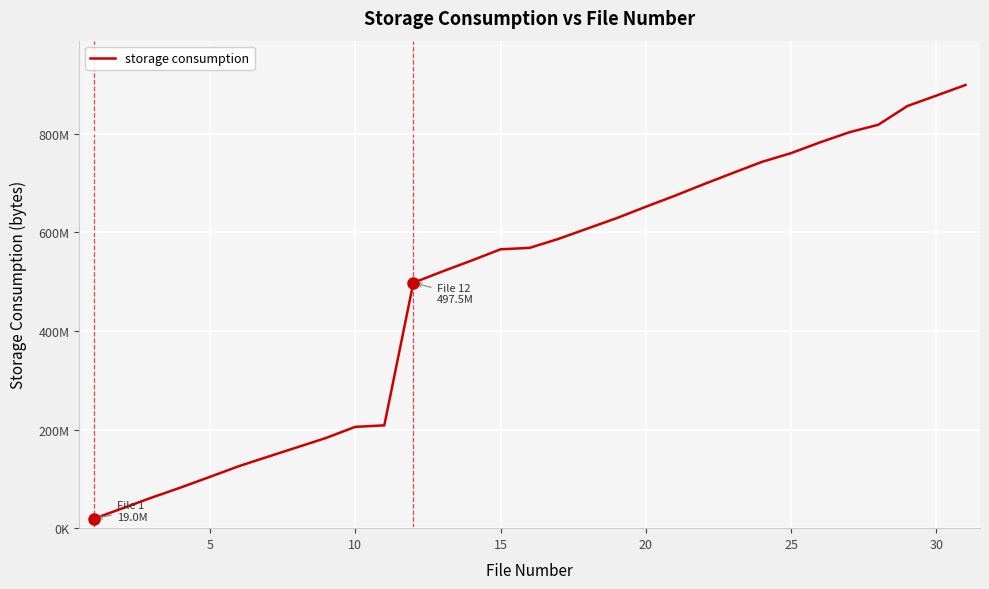

What is the smallest value displayed?

18978504